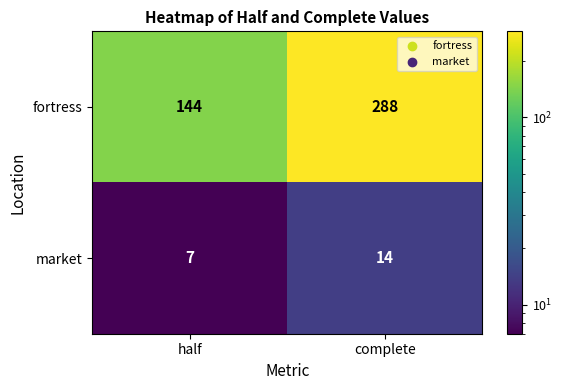

Rank the series at complete from lowest to highest value.

market, fortress